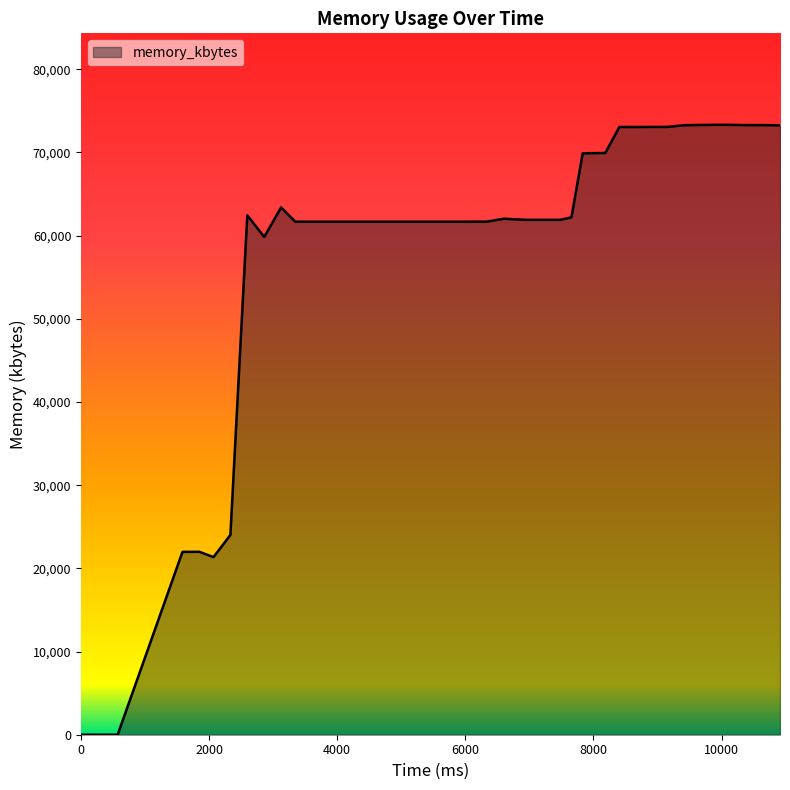

Count the number of categories in the chart.

40